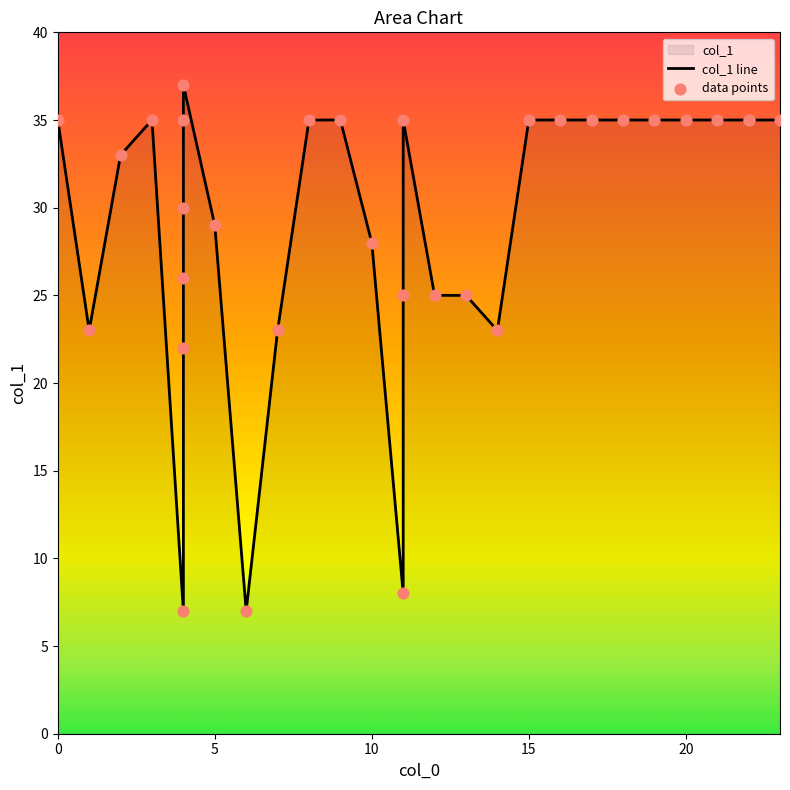

Which has a higher value, 18 or 4?

18